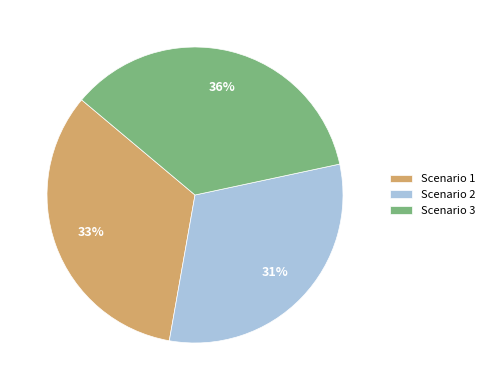

Is Scenario 1 the majority of the pie?

No